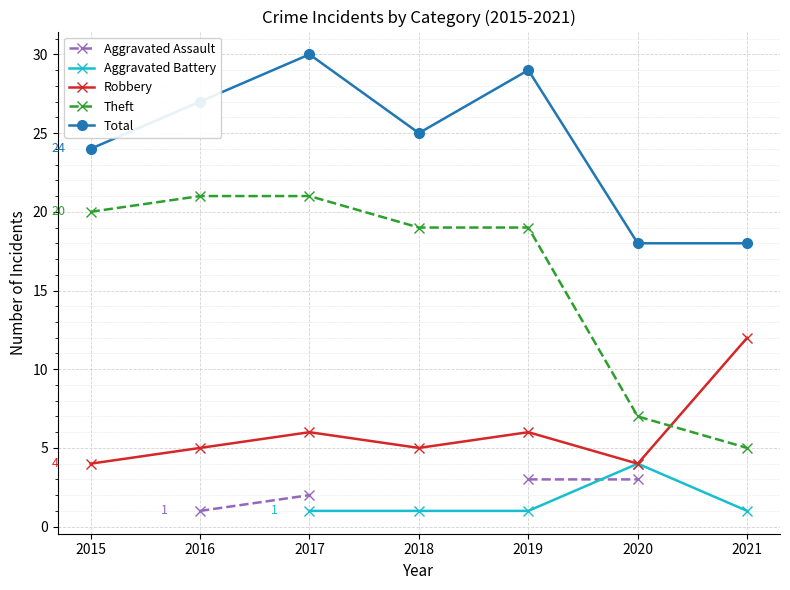

What are all the series names shown in the legend?

Aggravated Assault, Aggravated Battery, Robbery, Theft, Total